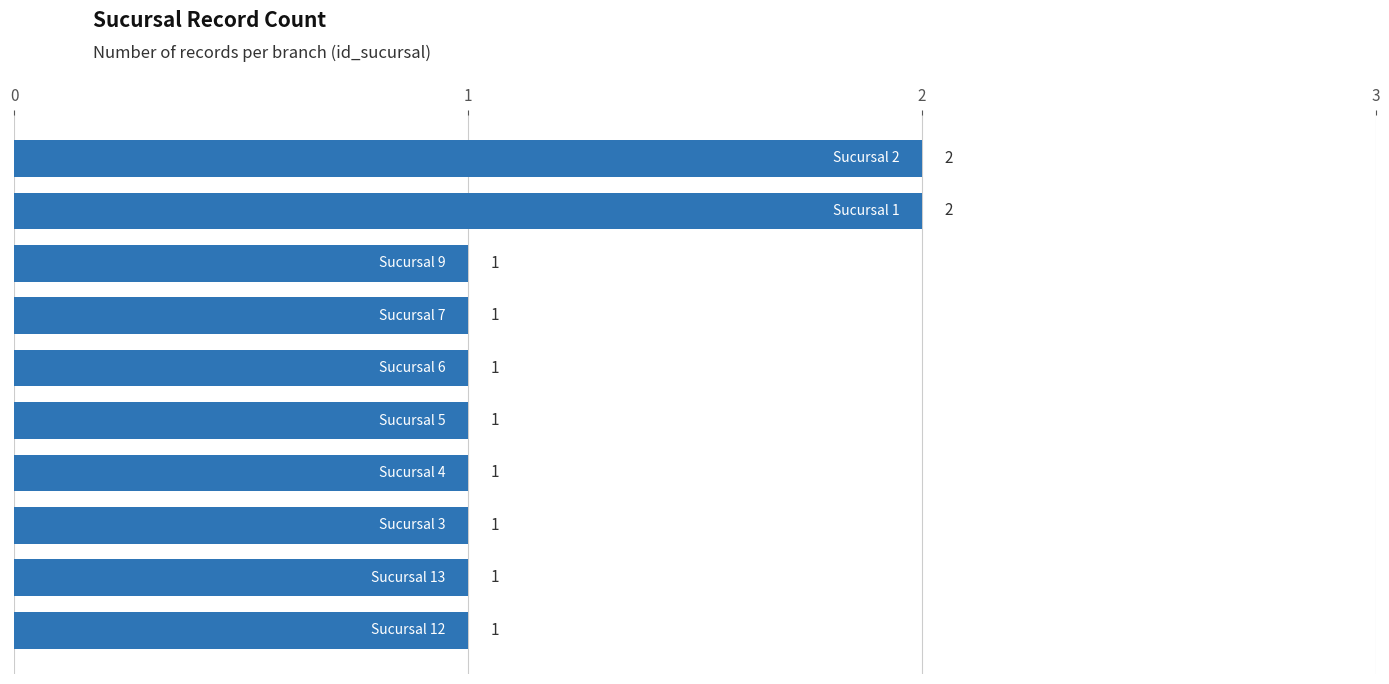

How many series are shown in this chart?

1